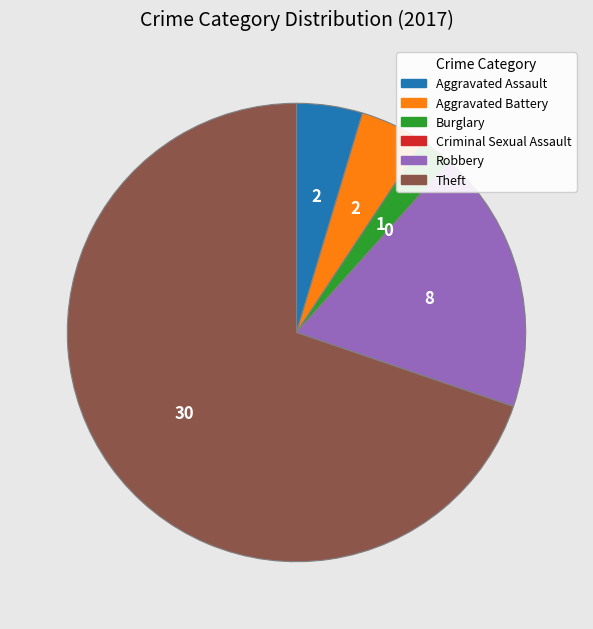

The Aggravated Battery slice represents 5% of the pie. True or false?

True